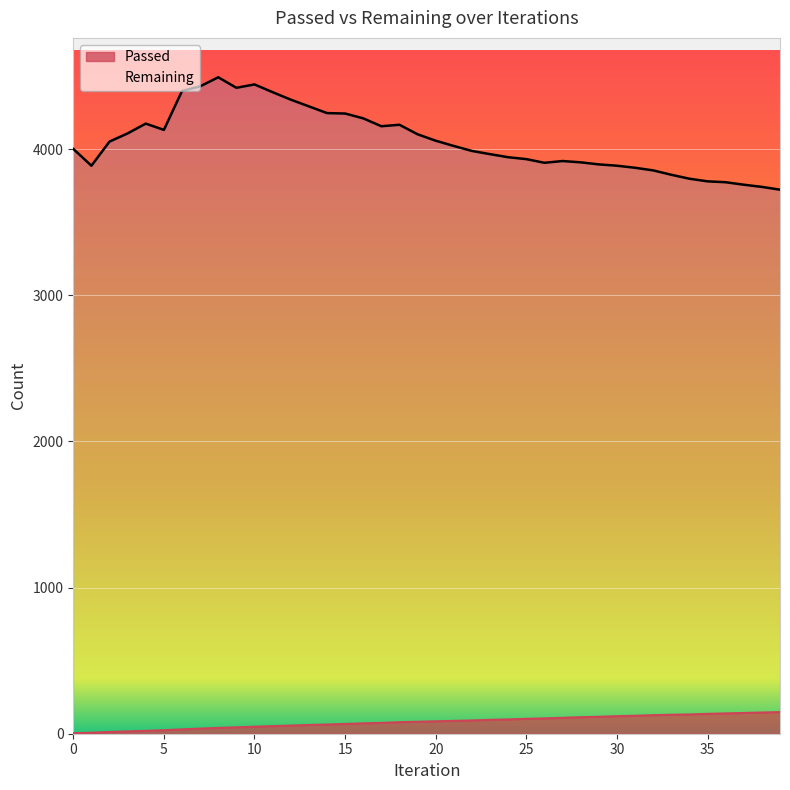

True or false: Passed has more than 1 points higher than both neighbors.

False